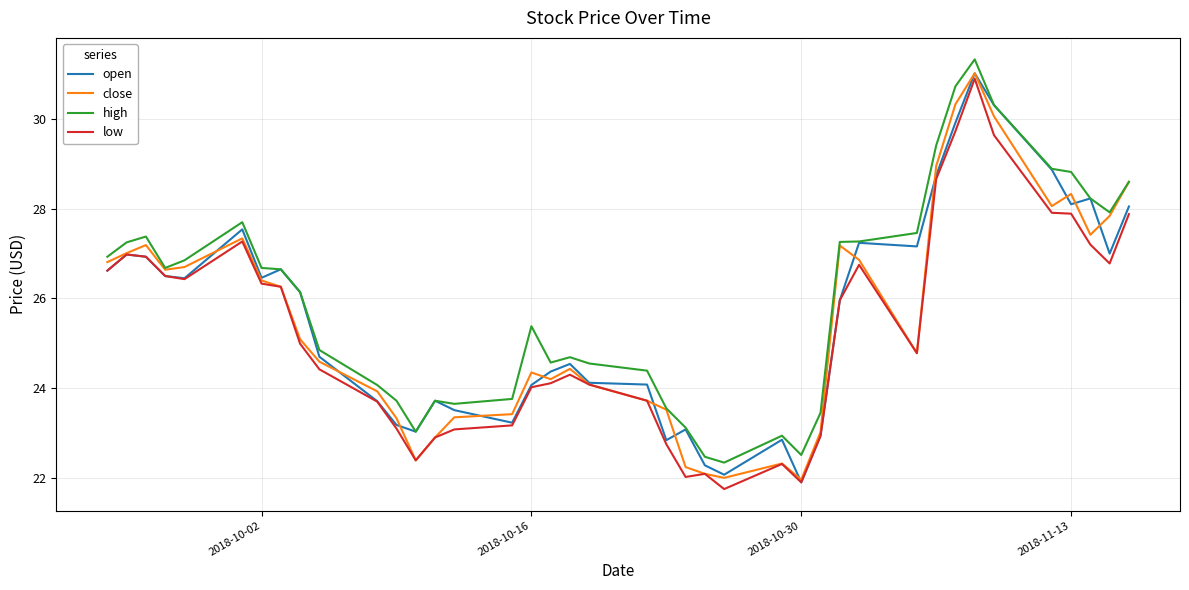

What is the maximum value for low?

30.9